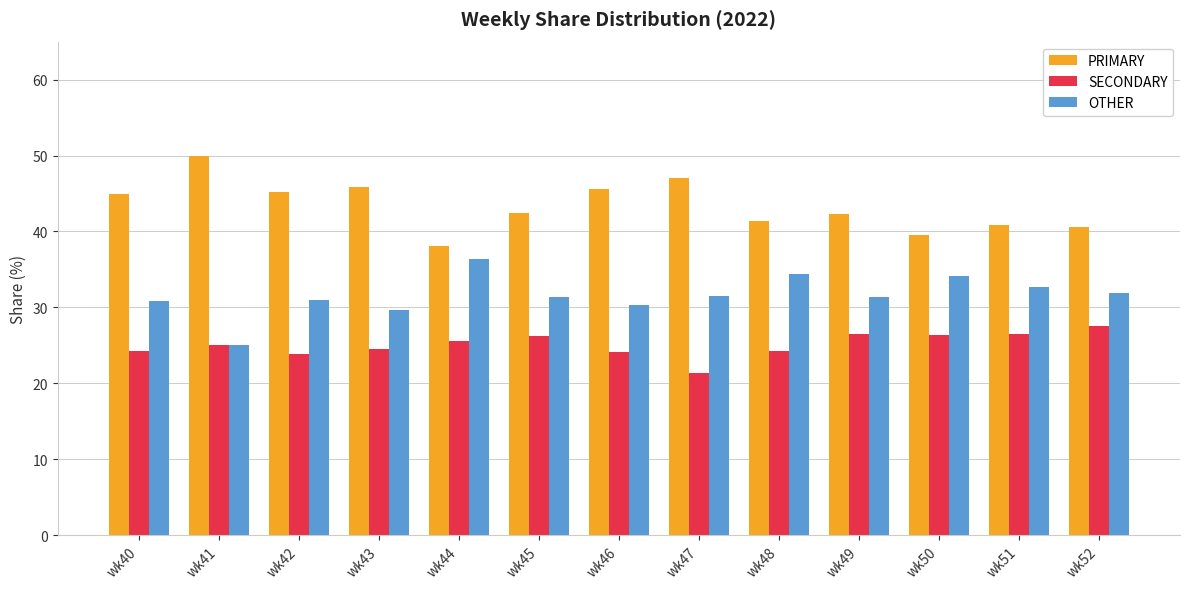

Rank the series by their maximum value, from highest to lowest.

PRIMARY, OTHER, SECONDARY